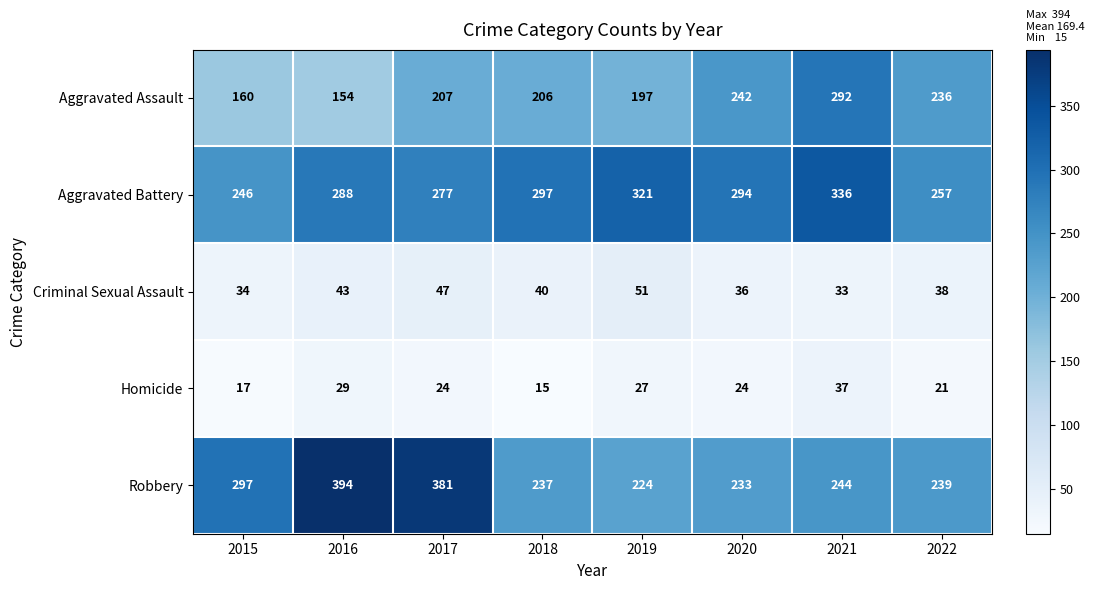

Is it true that Robbery equals 239 at 2022?

True